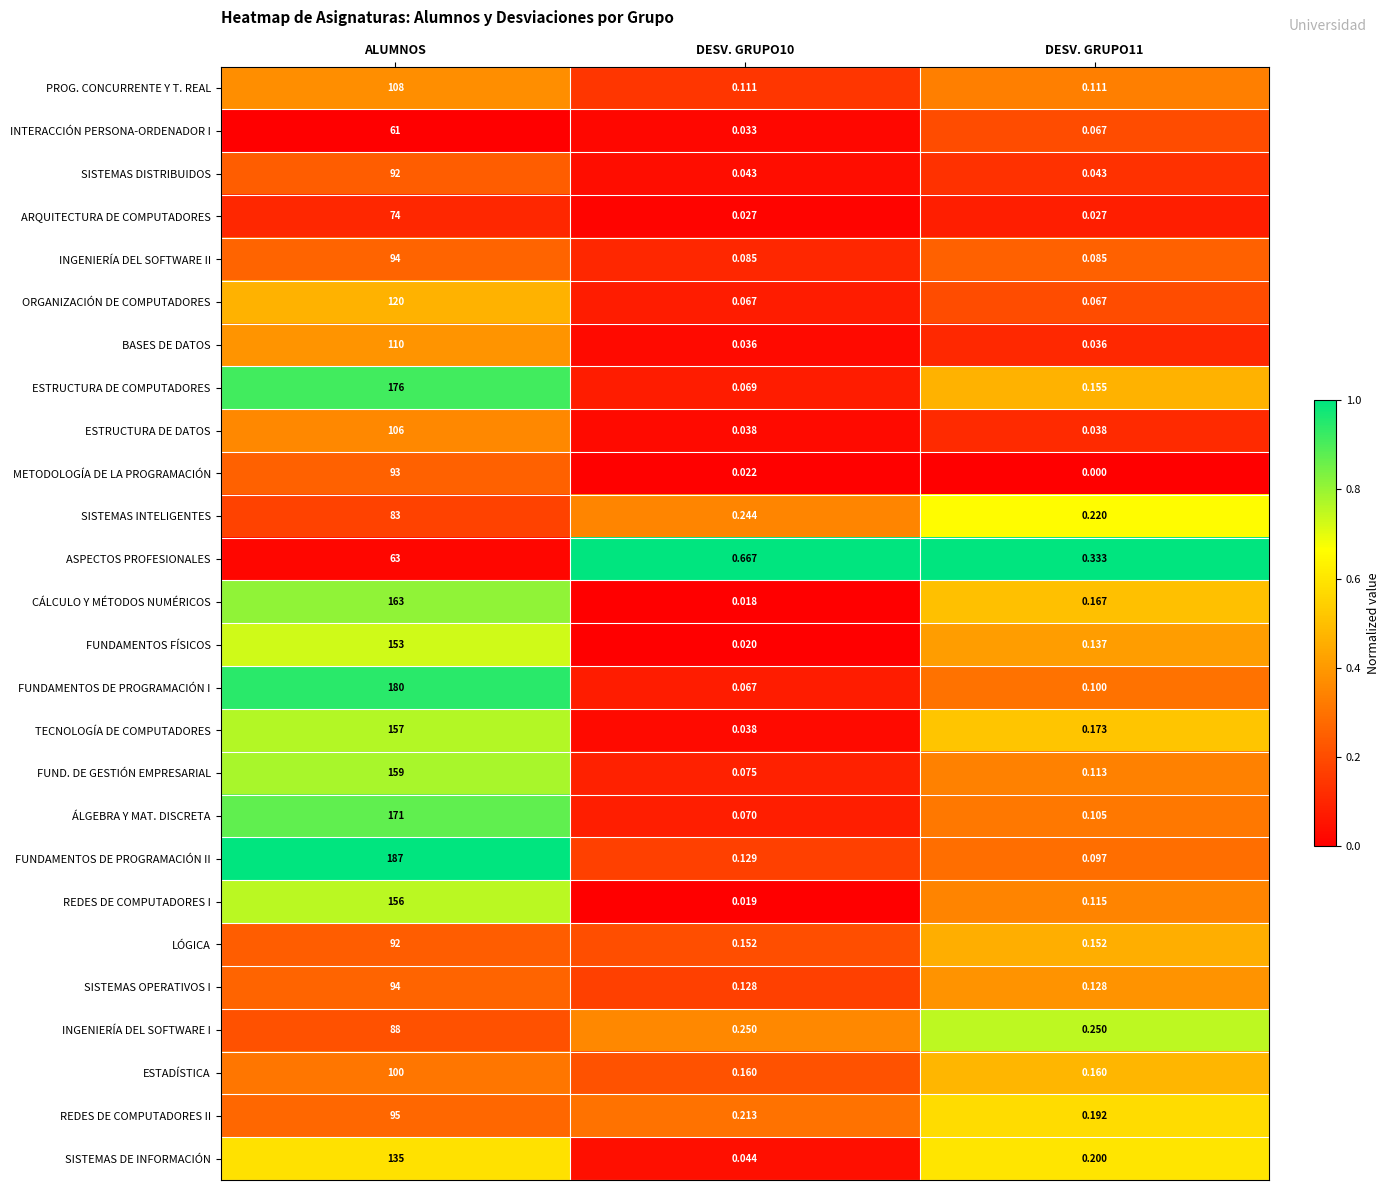

Which category has the highest value in the ASPECTOS PROFESIONALES series?

ALUMNOS